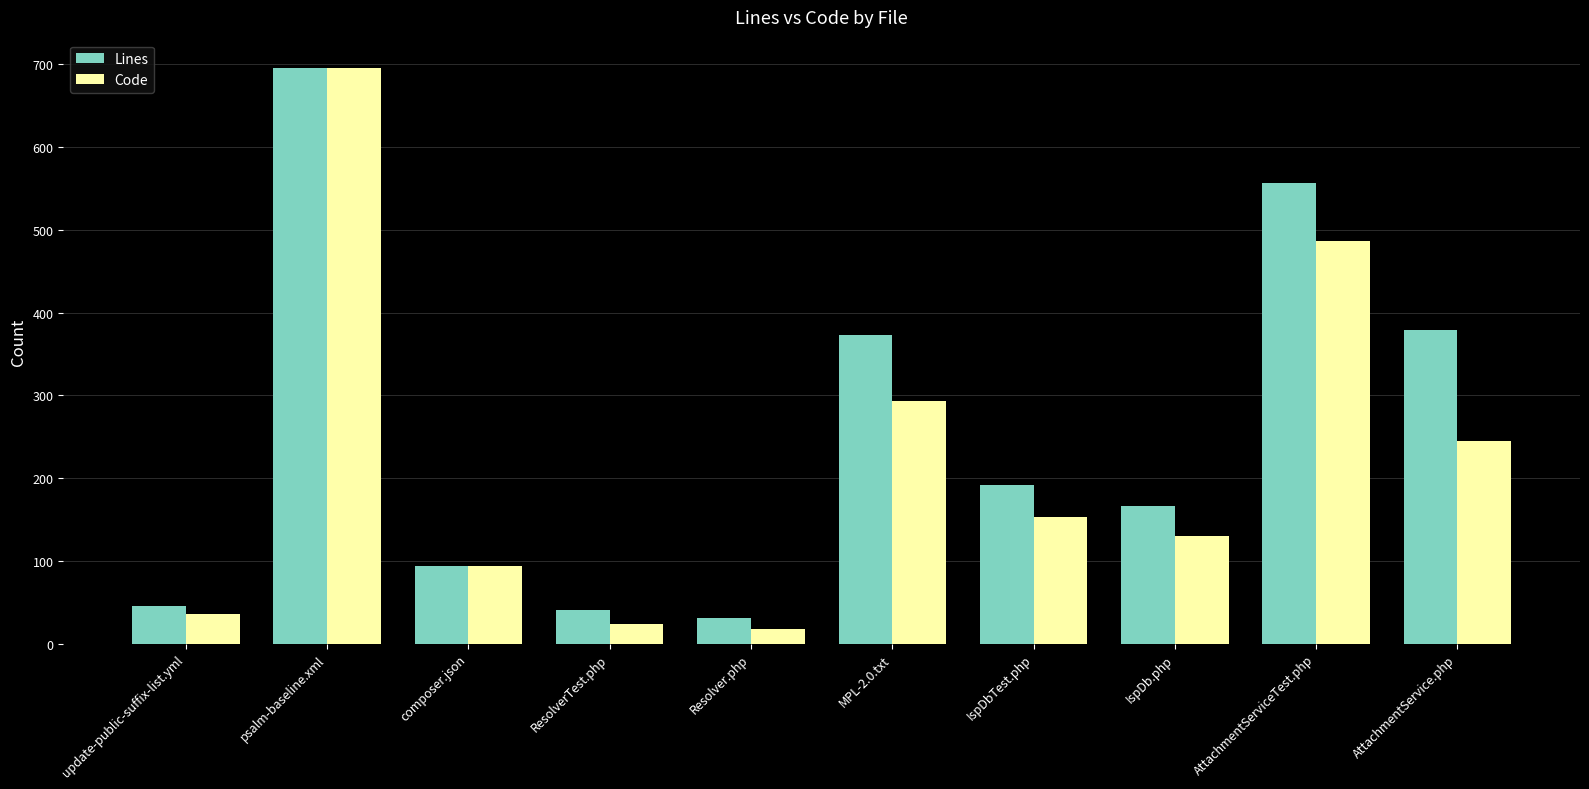

List the series in order of their overall mean, lowest first.

Code, Lines